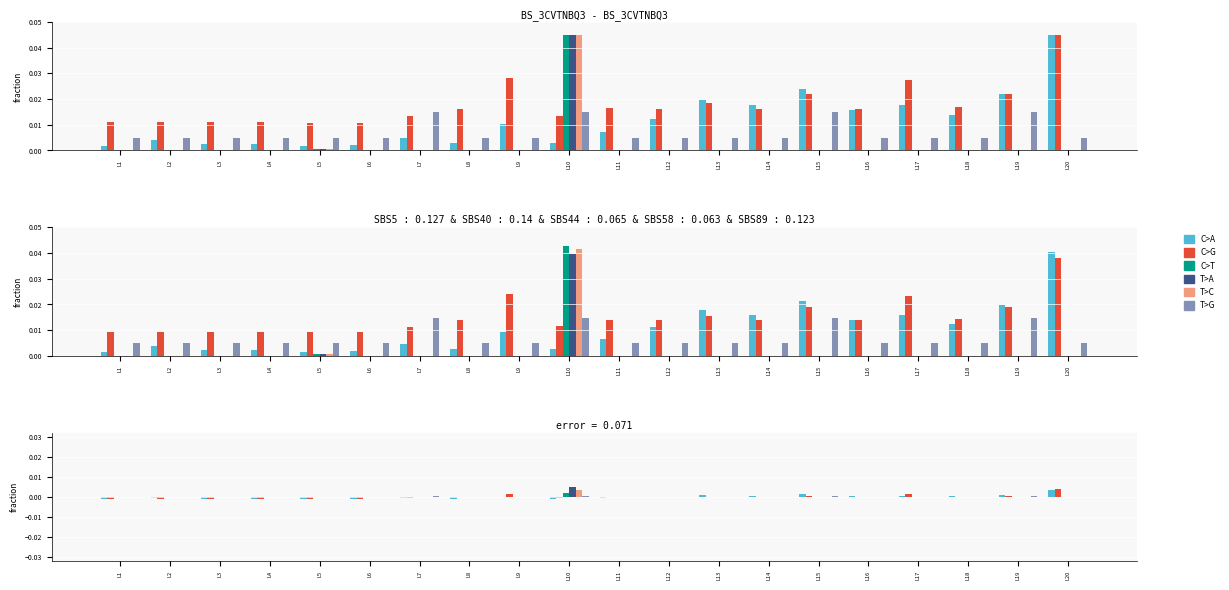

Which series has the widest spread of values?

T>A